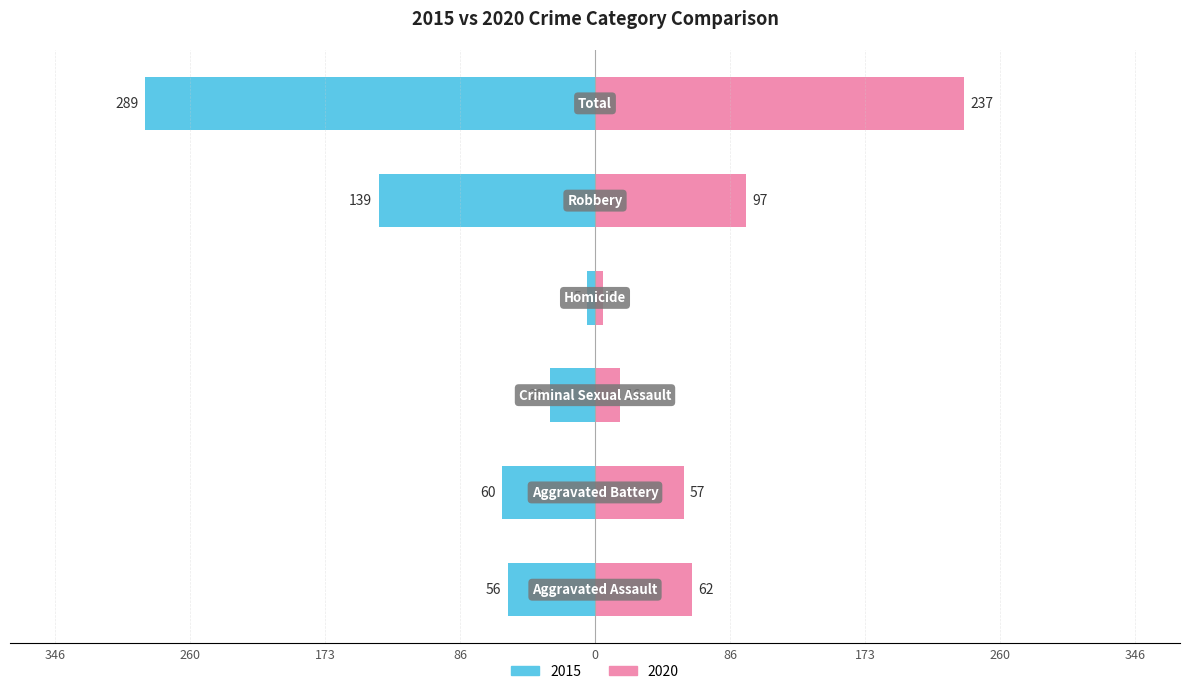

What is the label of the 6th bar from the right?

Aggravated Assault